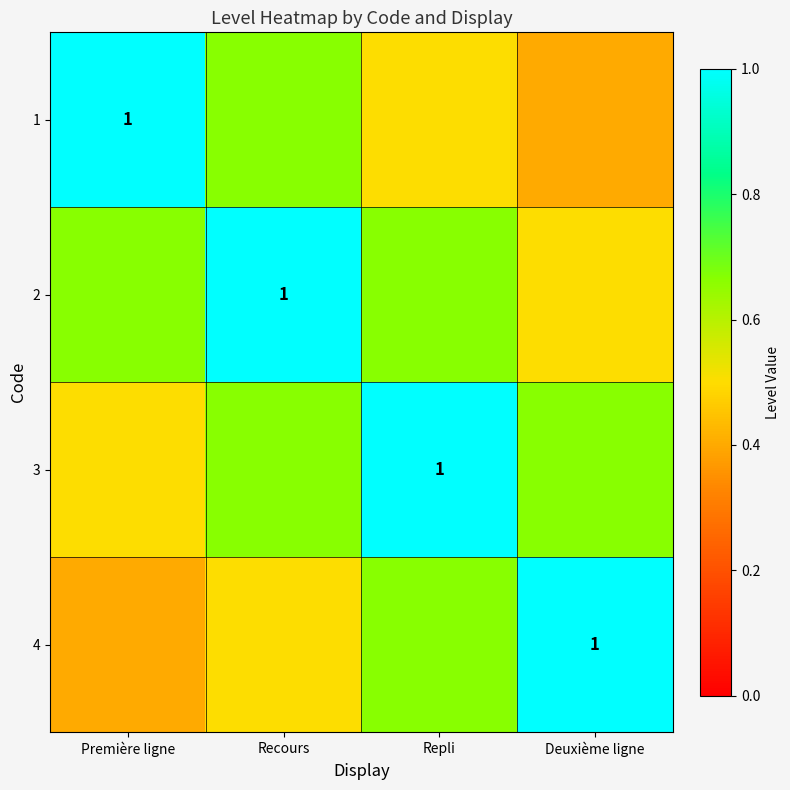

The 2 series shows 0.5 at Deuxième ligne. True or false?

True